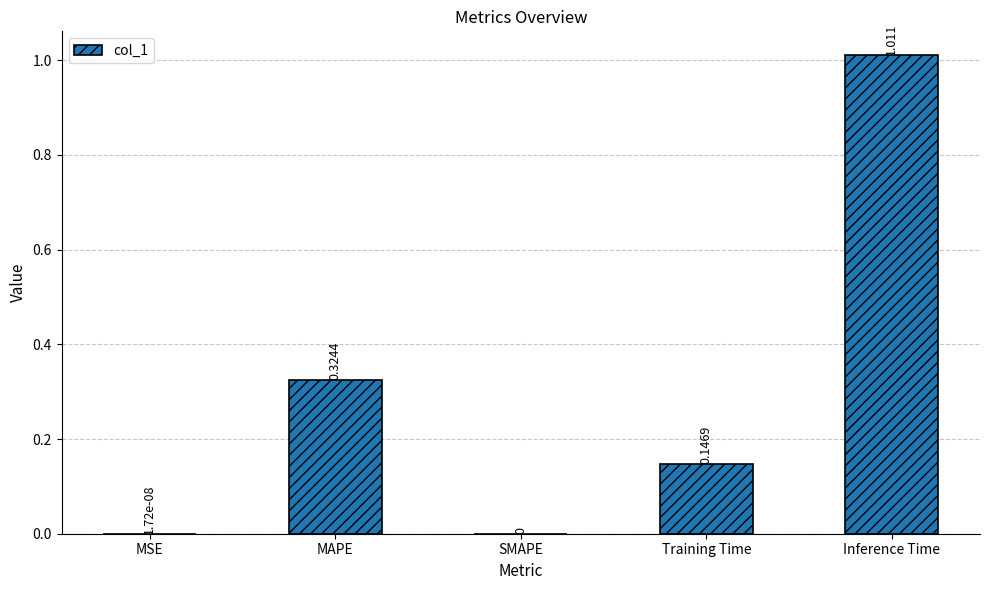

Which has a higher value, MAPE or MSE?

MAPE